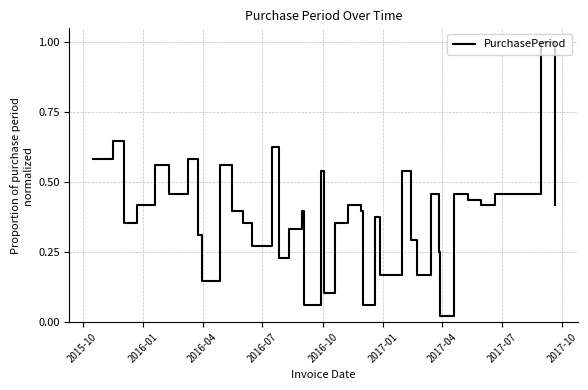

What is the greatest value displayed?

1.0